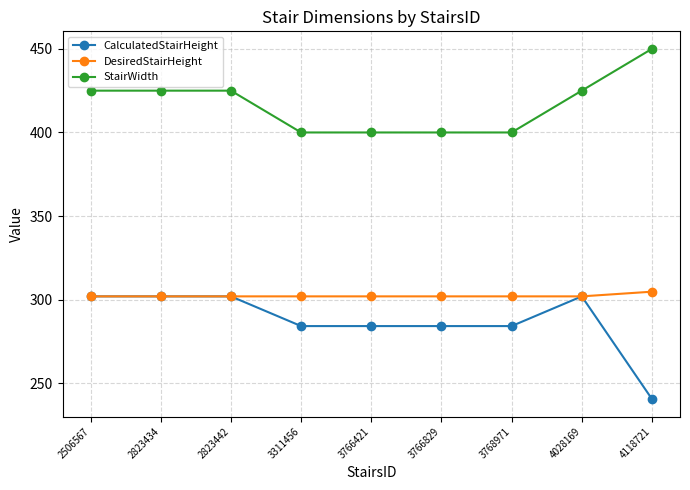

At 3766829, list the series in order from largest to smallest.

StairWidth, DesiredStairHeight, CalculatedStairHeight